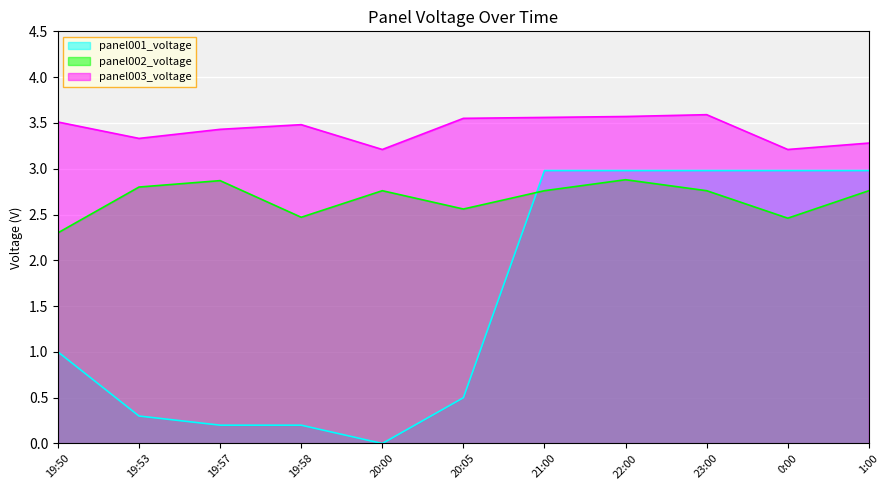

True or false: panel003_voltage and panel001_voltage intersect in this chart.

False